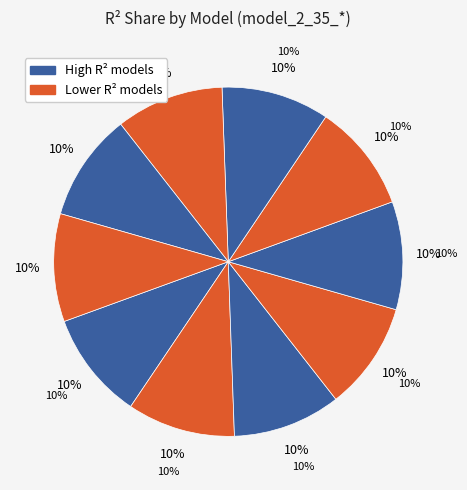

True or false: model_2_35_7 accounts for 21% of the total.

False